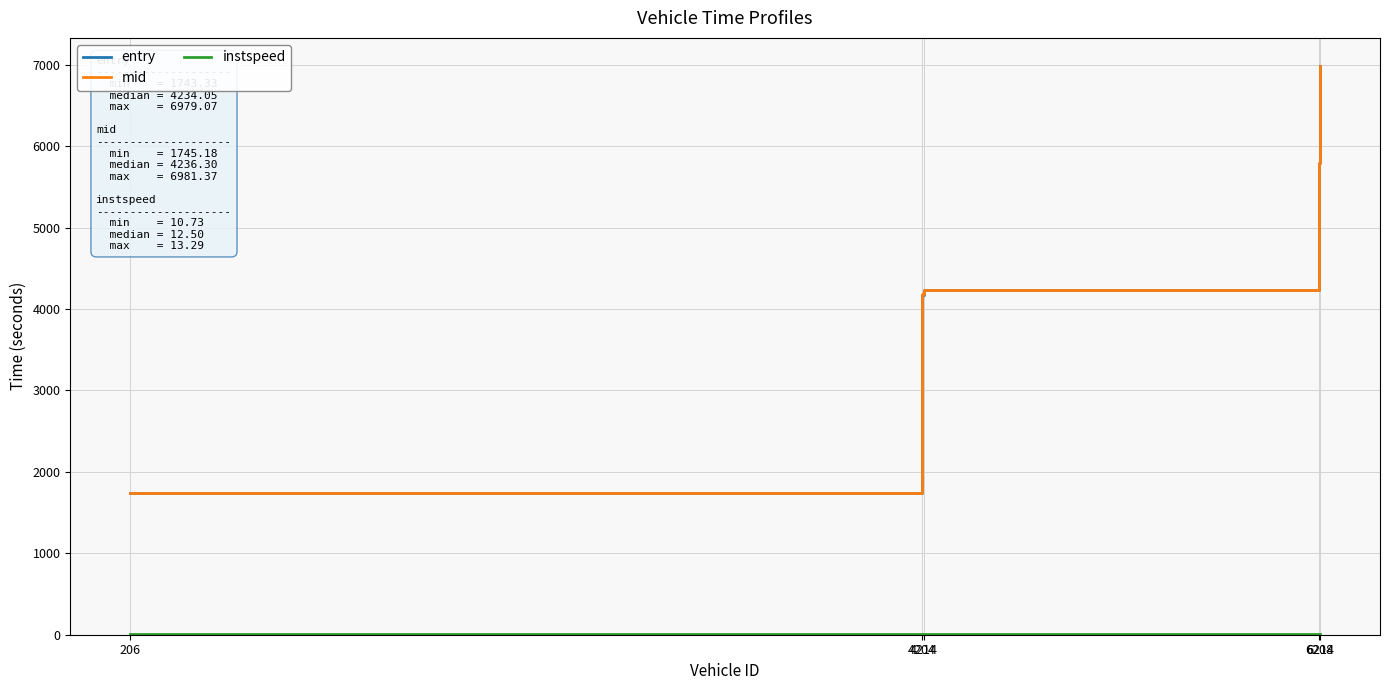

What is the greatest value displayed?

6981.4